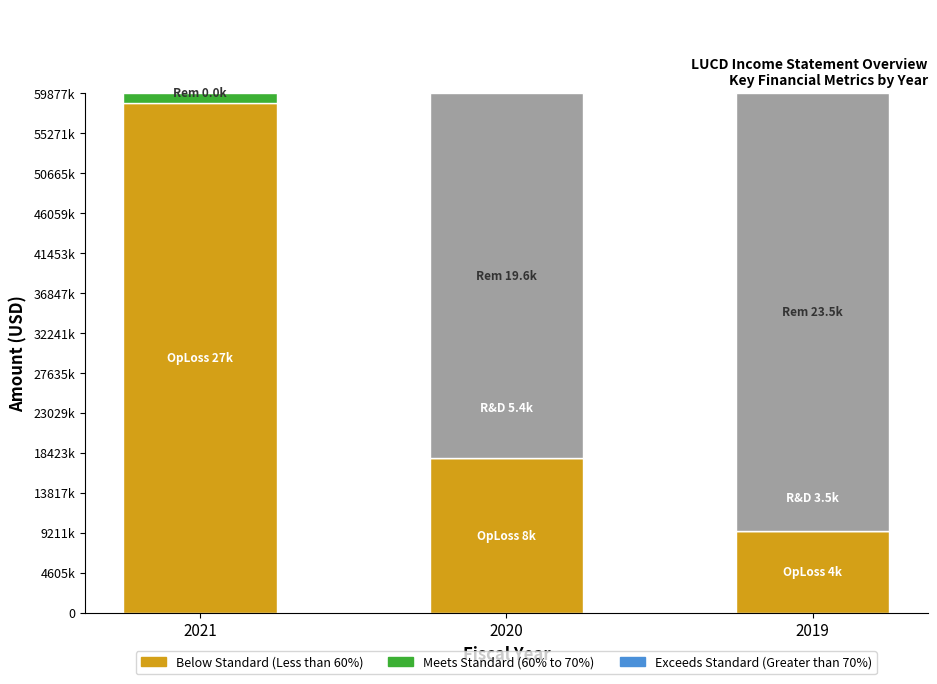

What is the difference between the maximum and minimum values in the Meets Standard (60% to 70%) series?

2.7